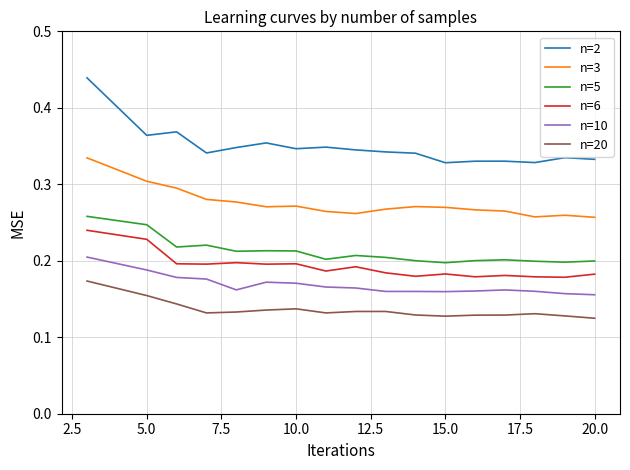

Which series has the largest range (max minus min)?

n=2